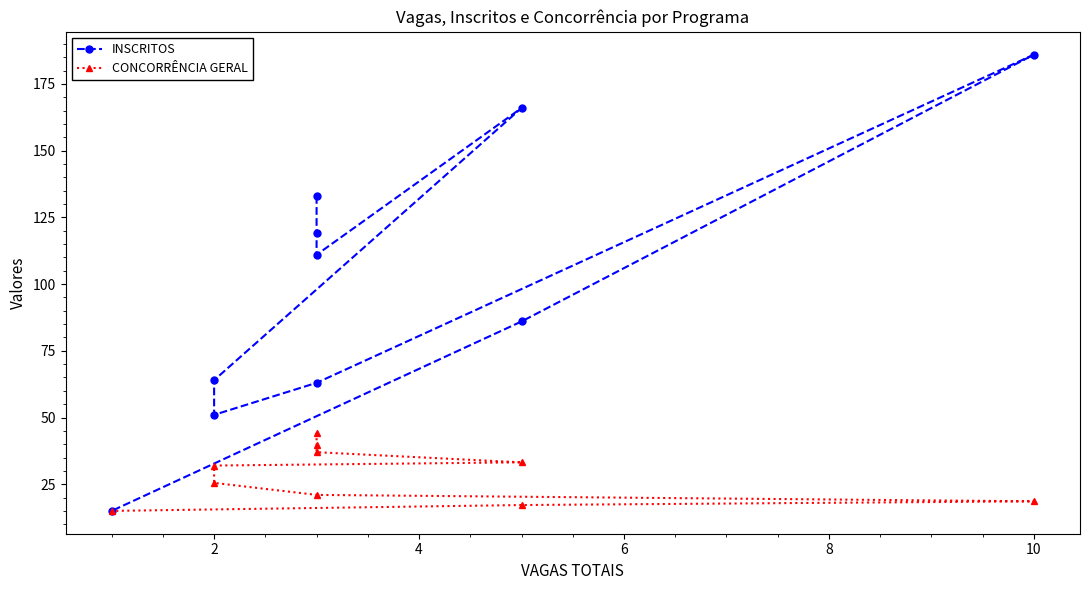

True or false: INSCRITOS has more than 2 points higher than both neighbors.

False